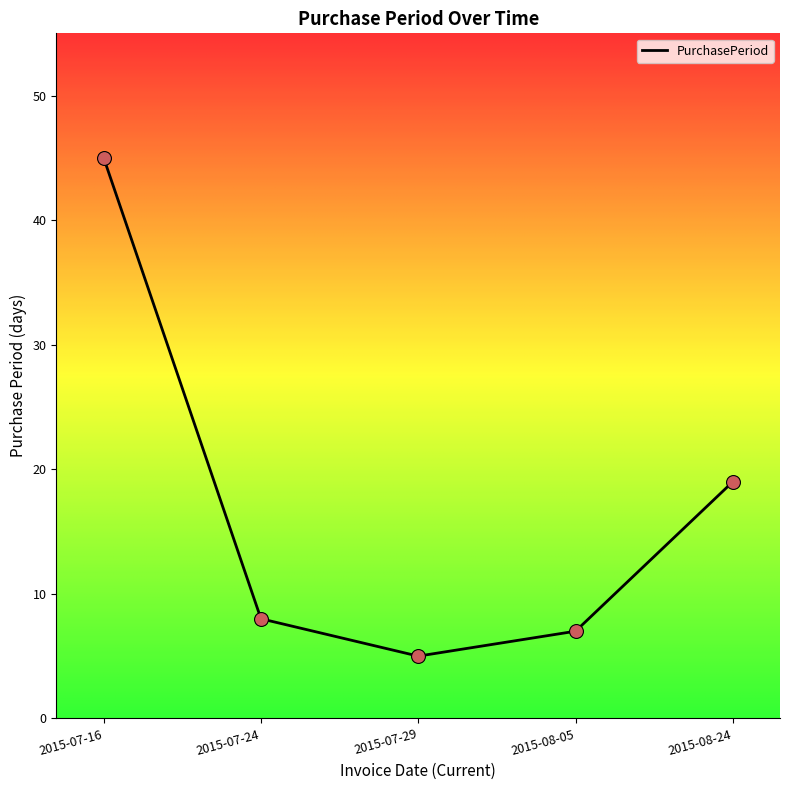

Which has a higher value, 2015-08-24 or 2015-08-05?

2015-08-24